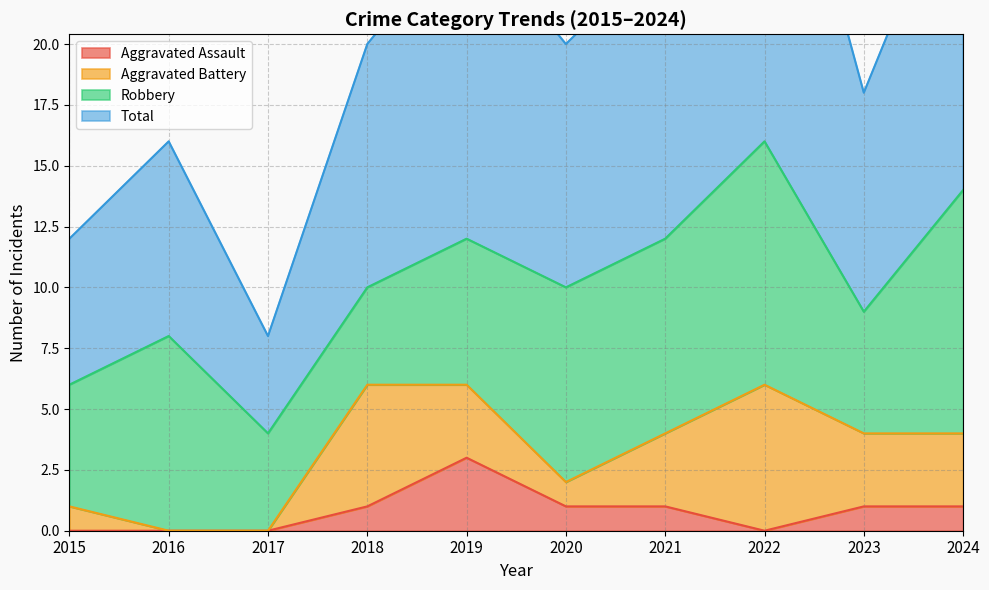

True or false: Aggravated Assault has a value of 0 at 2018.

False